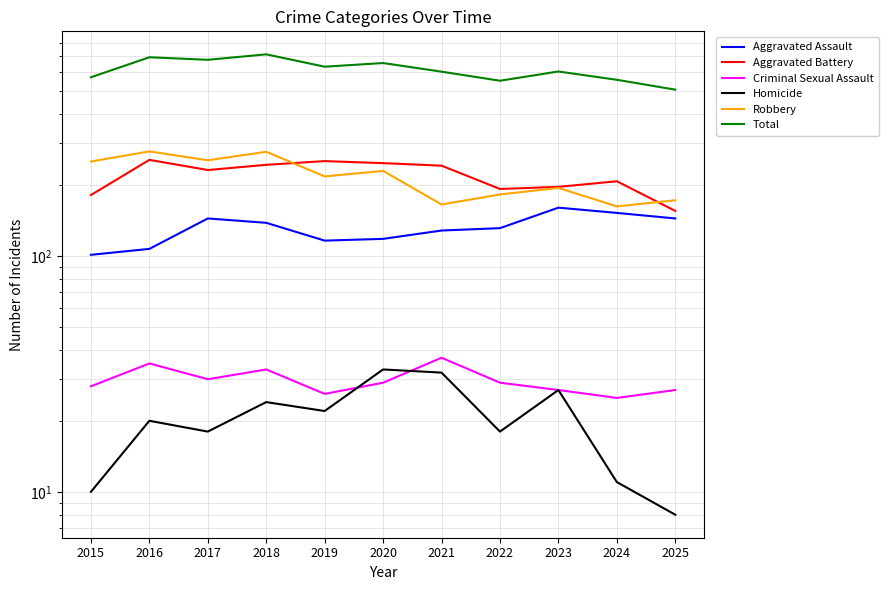

Which series has the largest total across all categories?

Total